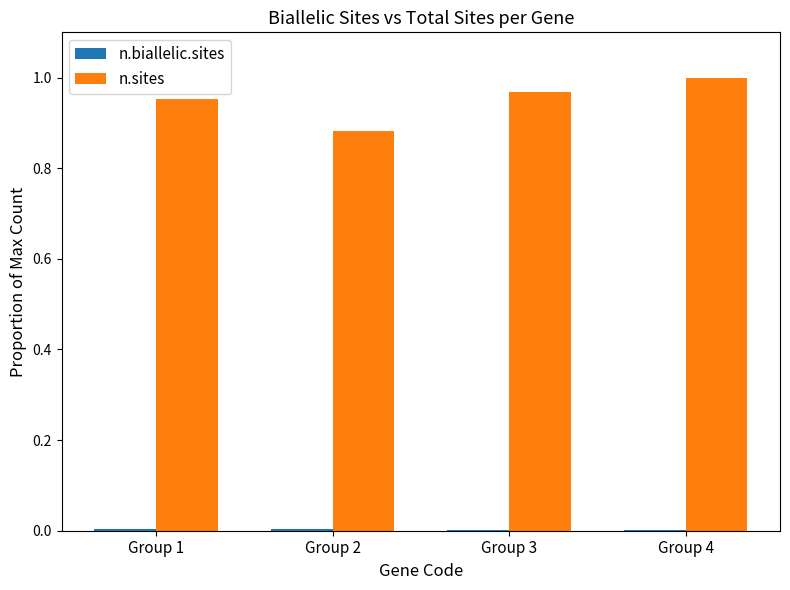

Which series has the largest range (max minus min)?

n.sites